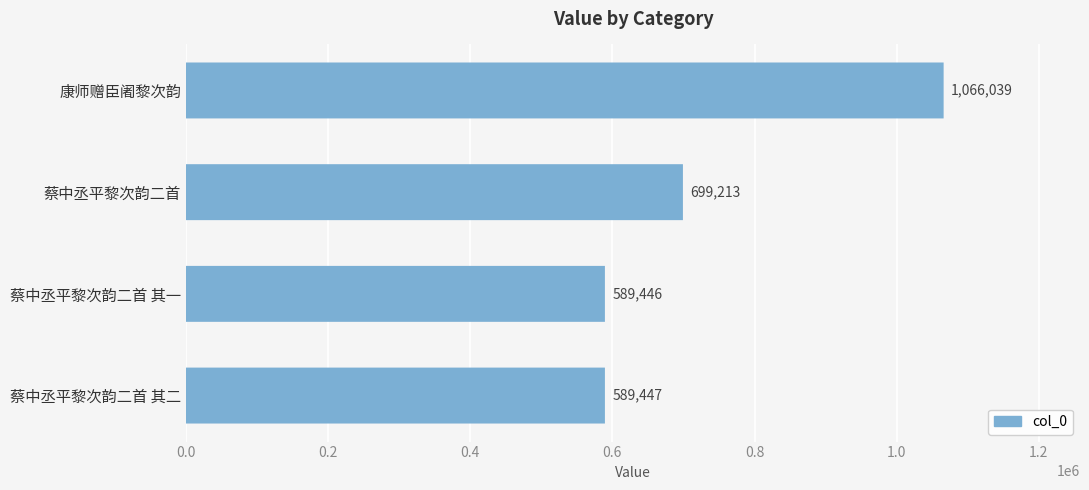

Reading left to right, extract all data points from this chart.

1066039	699213	589446	589447